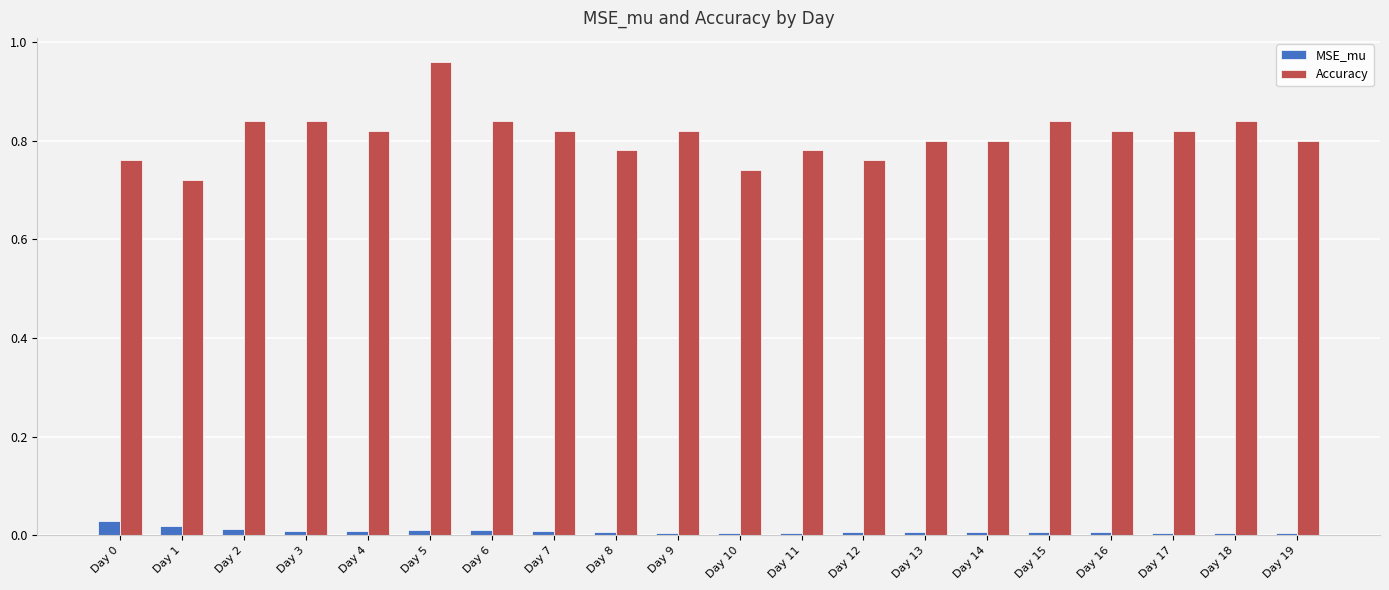

Which category has the lowest value in the Accuracy series?

Day 1